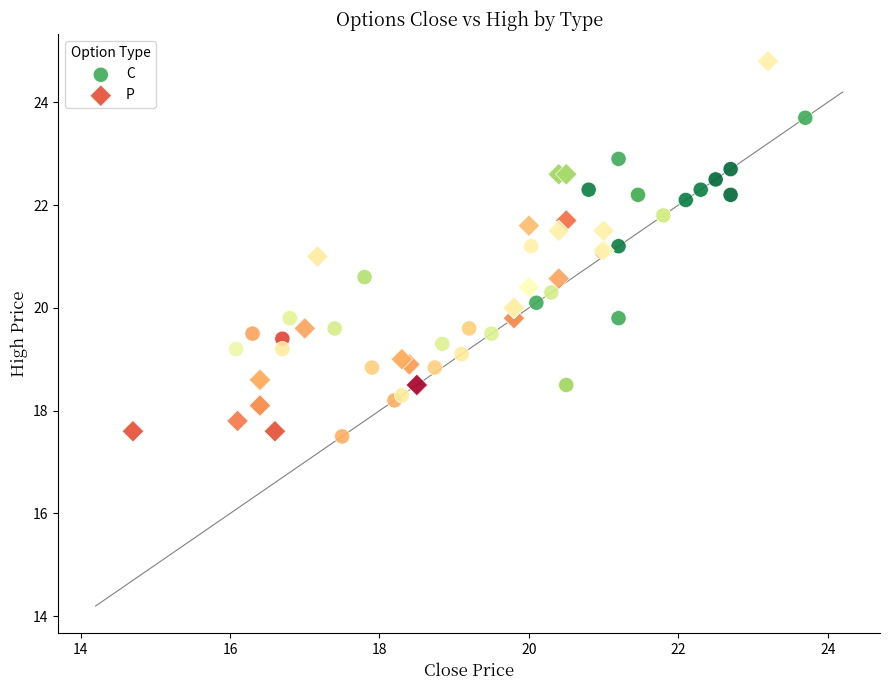

Which series has the largest Y range (max minus min)?

P